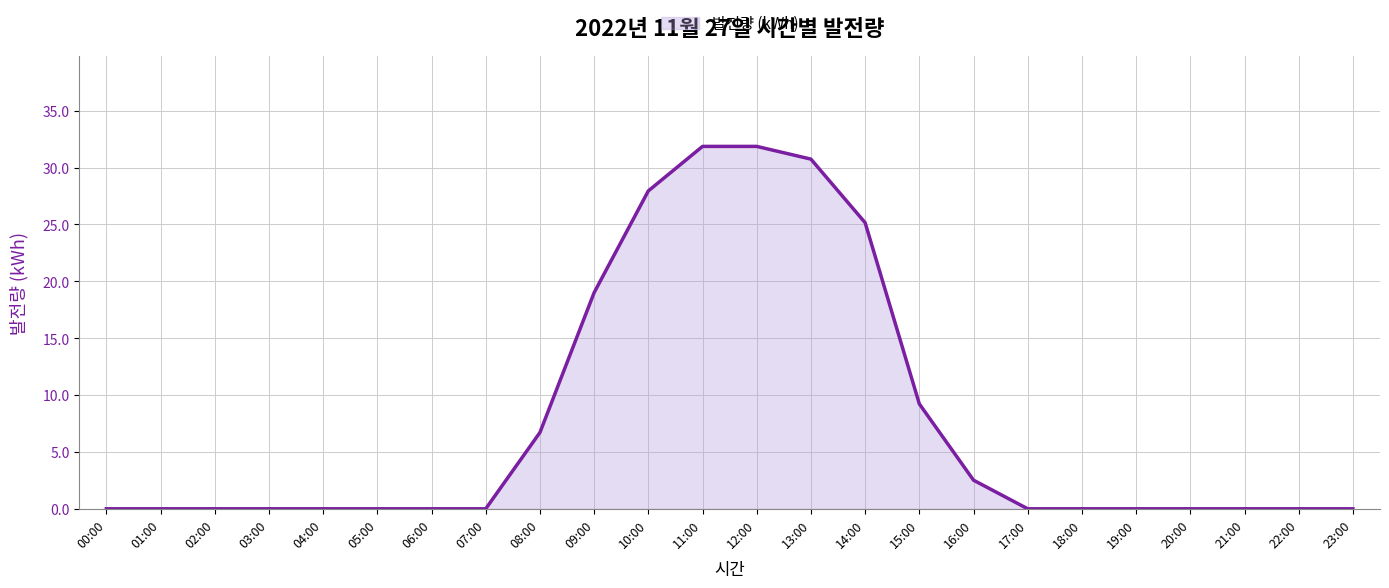

Reading right to left, list all the values displayed in this chart.

23:00=0.0	22:00=0.0	21:00=0.0	20:00=0.0	19:00=0.0	18:00=0.0	17:00=0.0	16:00=2.5	15:00=9.2	14:00=25.2	13:00=30.7	12:00=31.9	11:00=31.9	10:00=27.9	09:00=19.0	08:00=6.7	07:00=0.0	06:00=0.0	05:00=0.0	04:00=0.0	03:00=0.0	02:00=0.0	01:00=0.0	00:00=0.0